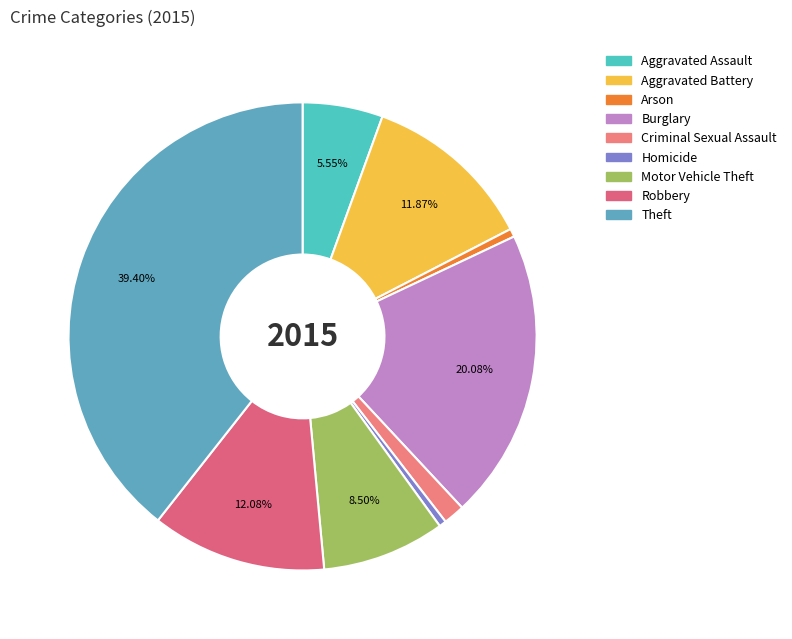

Is Arson the majority of the pie?

No